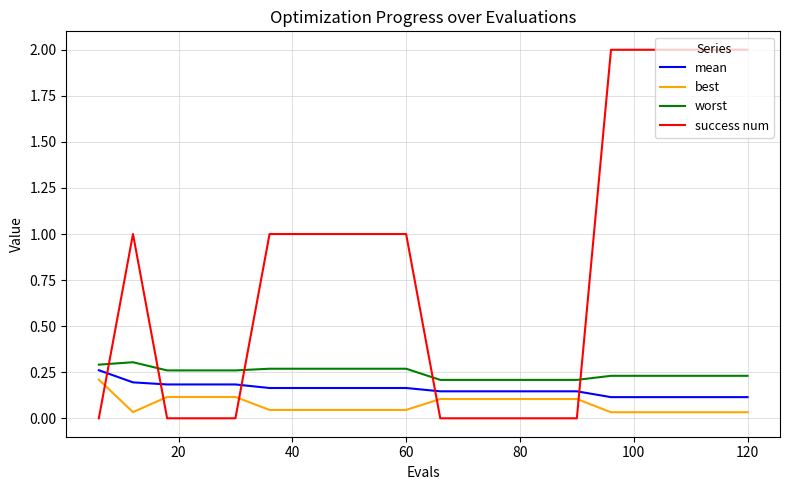

How many series are shown in this chart?

4